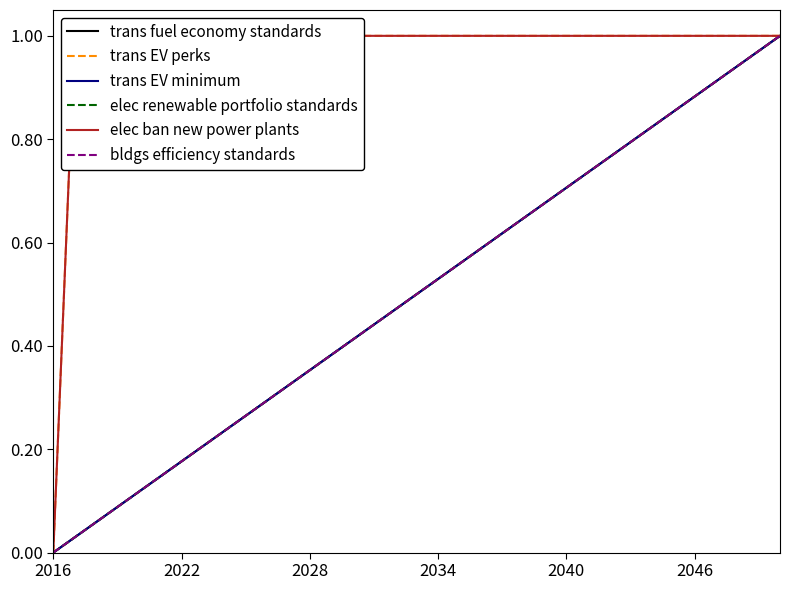

Reading left to right, extract all data points from this chart.

trans fuel economy standards: 0.0	0.0	0.1	0.1	0.1	0.1	0.2	0.2	0.2	0.3	0.3	0.3	0.4	0.4	0.4	0.4	0.5	0.5	0.5	0.6	0.6	0.6	0.6	0.7	0.7	0.7	0.8	0.8	0.8	0.9	0.9	0.9	0.9	1.0	1.0
trans EV perks: 0.0	1.0	1.0	1.0	1.0	1.0	1.0	1.0	1.0	1.0	1.0	1.0	1.0	1.0	1.0	1.0	1.0	1.0	1.0	1.0	1.0	1.0	1.0	1.0	1.0	1.0	1.0	1.0	1.0	1.0	1.0	1.0	1.0	1.0	1.0
trans EV minimum: 0.0	0.0	0.1	0.1	0.1	0.1	0.2	0.2	0.2	0.3	0.3	0.3	0.4	0.4	0.4	0.4	0.5	0.5	0.5	0.6	0.6	0.6	0.6	0.7	0.7	0.7	0.8	0.8	0.8	0.9	0.9	0.9	0.9	1.0	1.0
elec renewable portfolio standards: 0.0	0.0	0.1	0.1	0.1	0.1	0.2	0.2	0.2	0.3	0.3	0.3	0.4	0.4	0.4	0.4	0.5	0.5	0.5	0.6	0.6	0.6	0.6	0.7	0.7	0.7	0.8	0.8	0.8	0.9	0.9	0.9	0.9	1.0	1.0
elec ban new power plants: 0.0	1.0	1.0	1.0	1.0	1.0	1.0	1.0	1.0	1.0	1.0	1.0	1.0	1.0	1.0	1.0	1.0	1.0	1.0	1.0	1.0	1.0	1.0	1.0	1.0	1.0	1.0	1.0	1.0	1.0	1.0	1.0	1.0	1.0	1.0
bldgs efficiency standards: 0.0	0.0	0.1	0.1	0.1	0.1	0.2	0.2	0.2	0.3	0.3	0.3	0.4	0.4	0.4	0.4	0.5	0.5	0.5	0.6	0.6	0.6	0.6	0.7	0.7	0.7	0.8	0.8	0.8	0.9	0.9	0.9	0.9	1.0	1.0